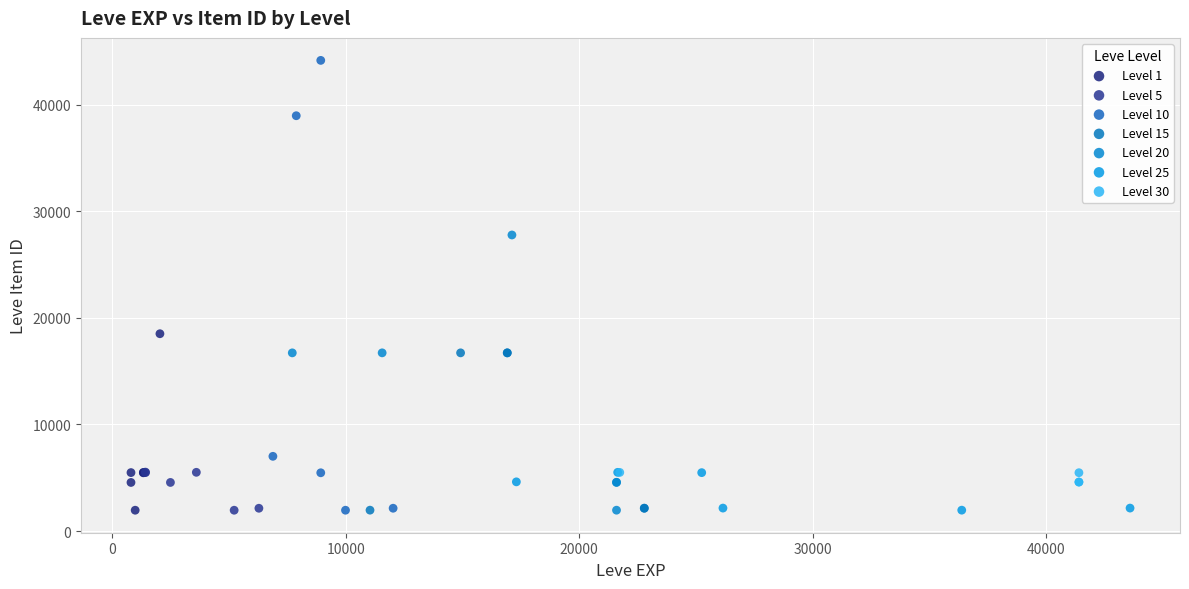

Which series has the widest spread of Y values?

Level 10